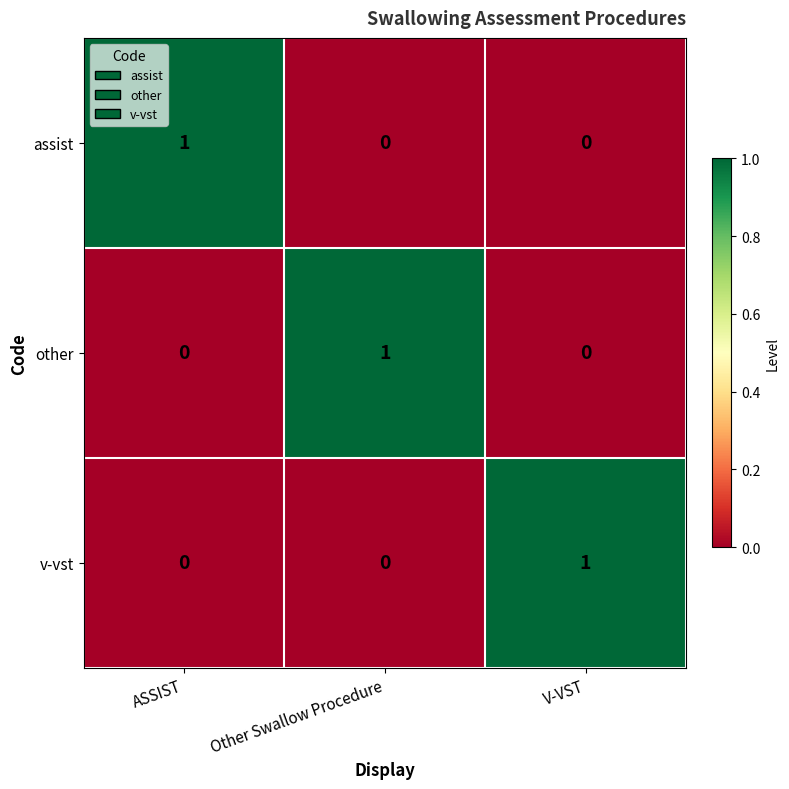

True or false: assist has a value of 0 at Other Swallow Procedure.

True